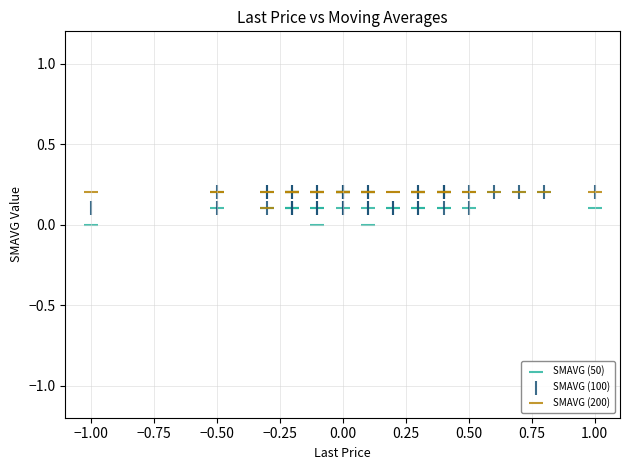

What are all the series names shown in the legend?

SMAVG (50), SMAVG (100), SMAVG (200)